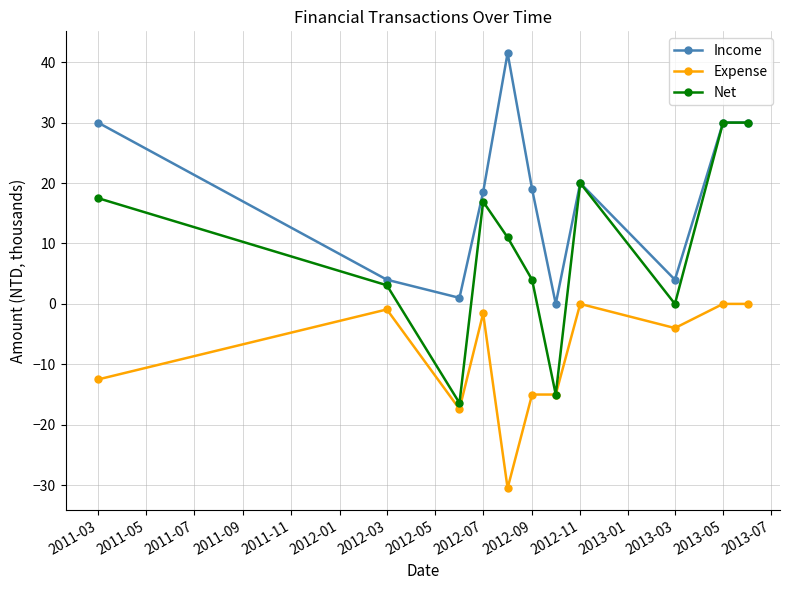

At how many categories does at least one series exceed 22?

4